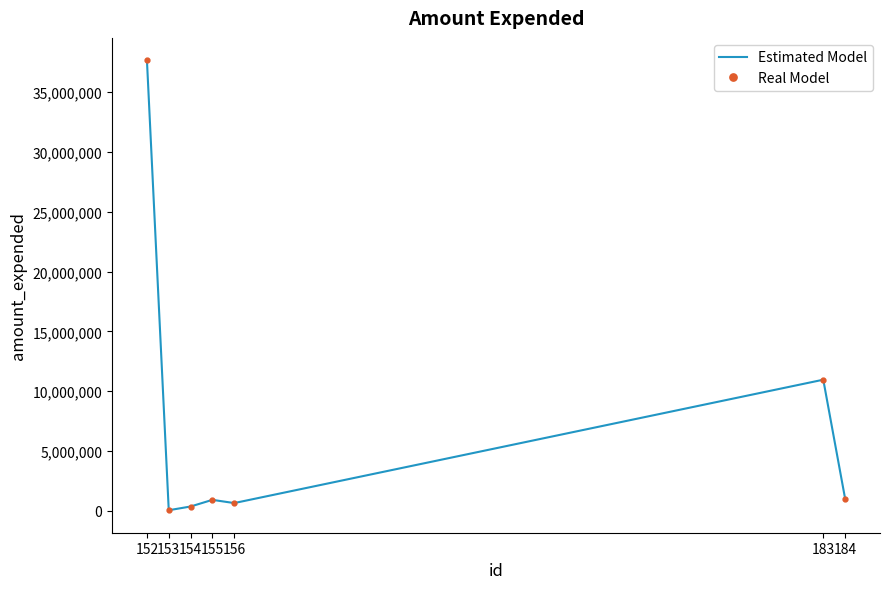

What is the sum of all Estimated Model values?

51608727